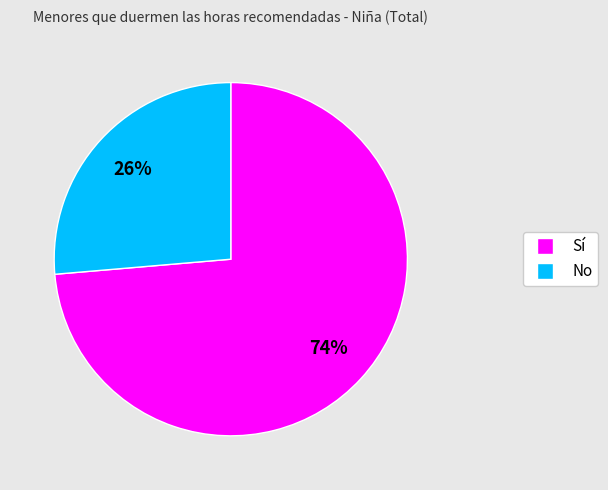

How many segments does this pie chart have?

2